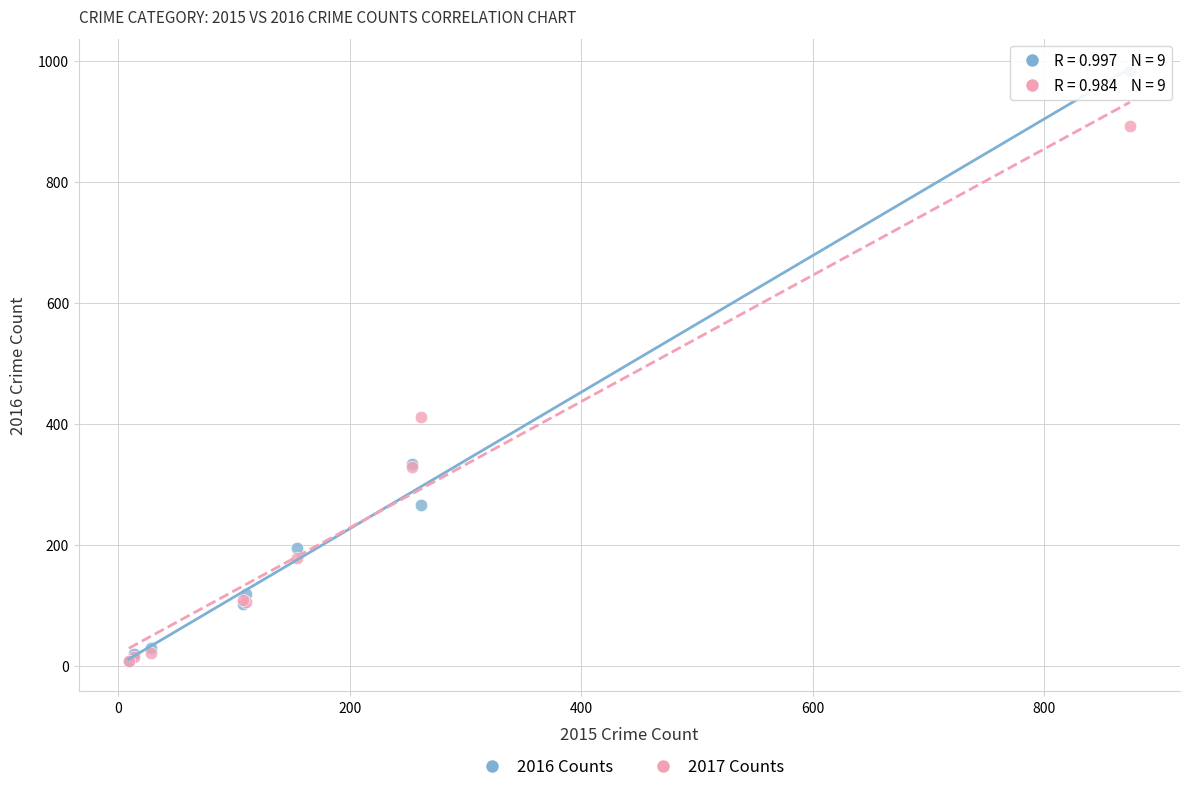

What are all the series names shown in the legend?

2016 Counts, 2017 Counts